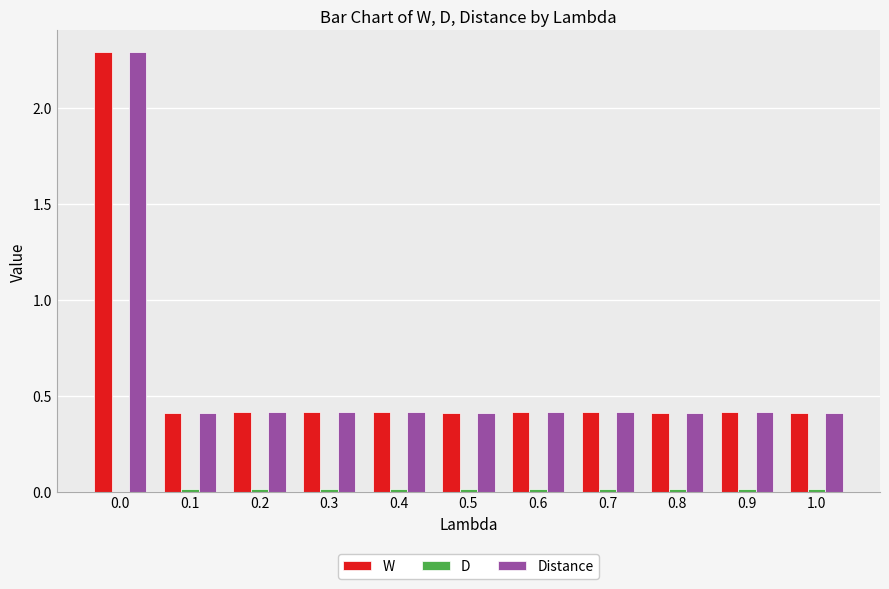

What is the maximum value shown in the chart?

2.3